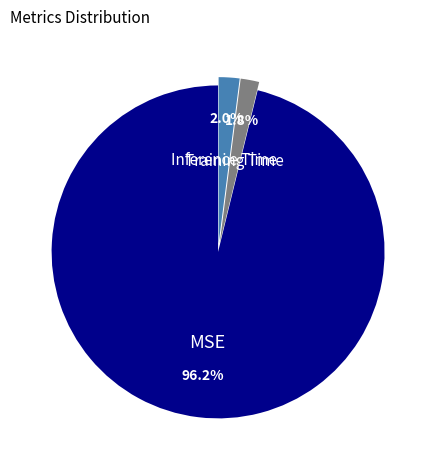

To the nearest percent, what portion does Inference Time represent?

2%